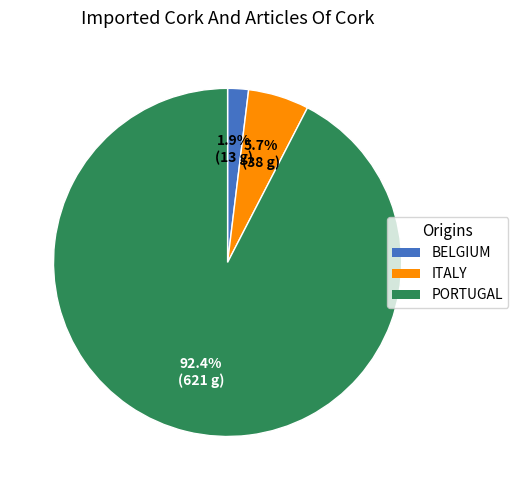

Does any single category account for the majority?

Yes